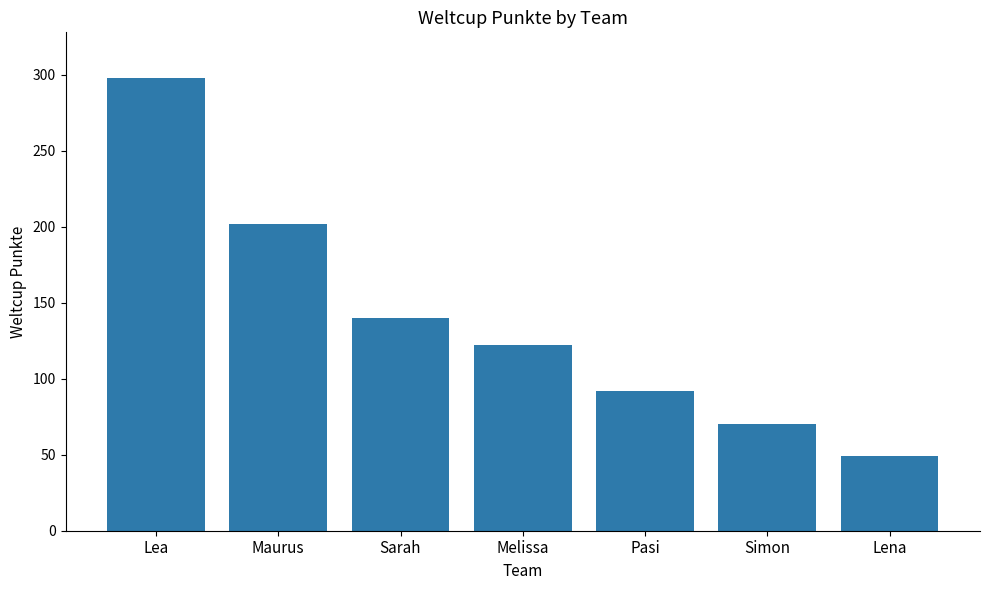

What is the maximum value shown in the chart?

298